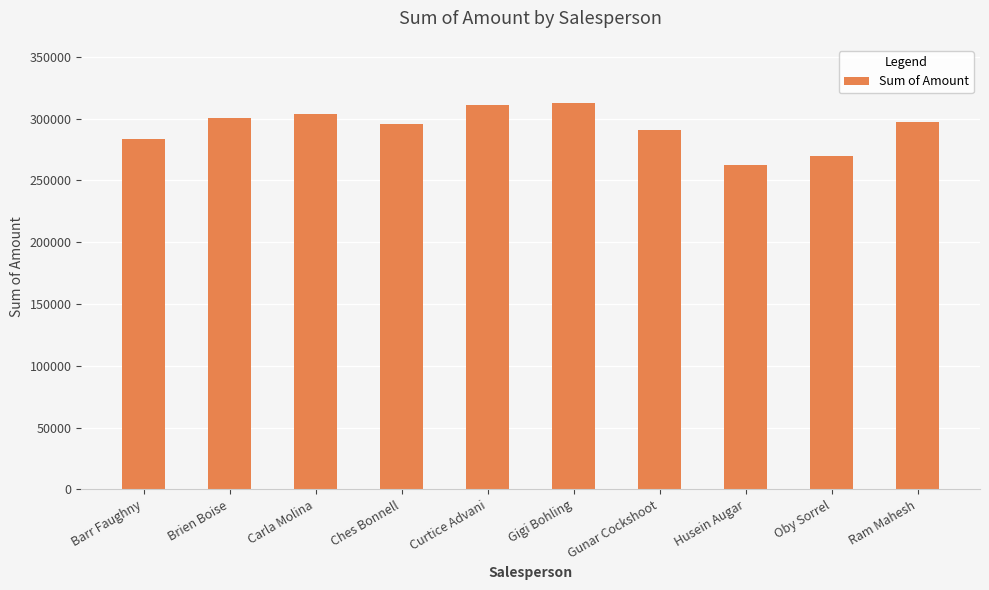

What is the value of the 10th bar from the left?

297003